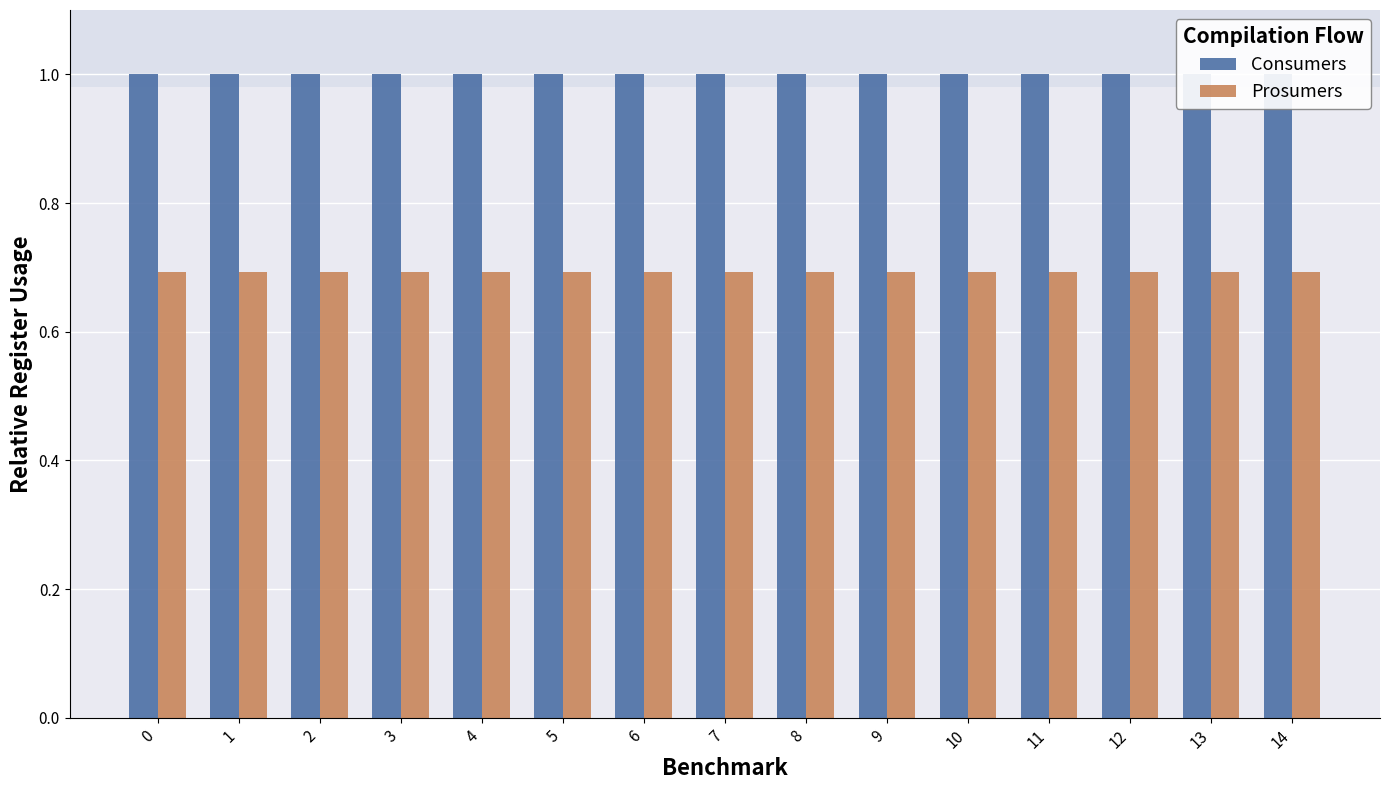

What is the value of the Consumers bar at the 10th from the left?

1.0